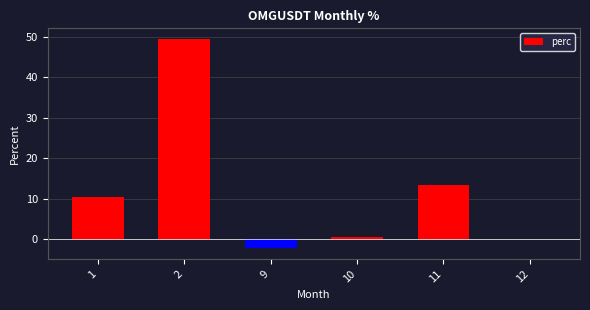

Is it true that the value at 9 is -2.2?

True